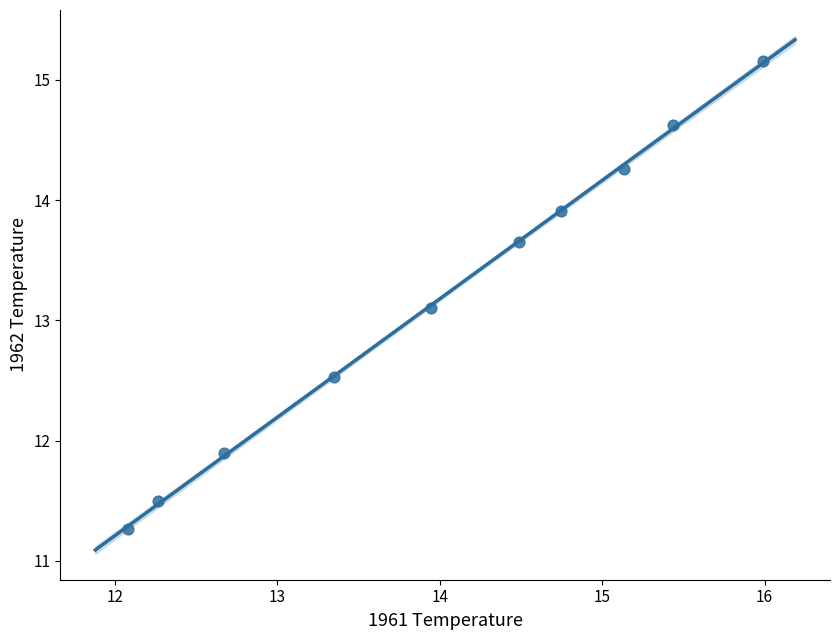

What Y value in the scatter plot is closest to 13?

13.1